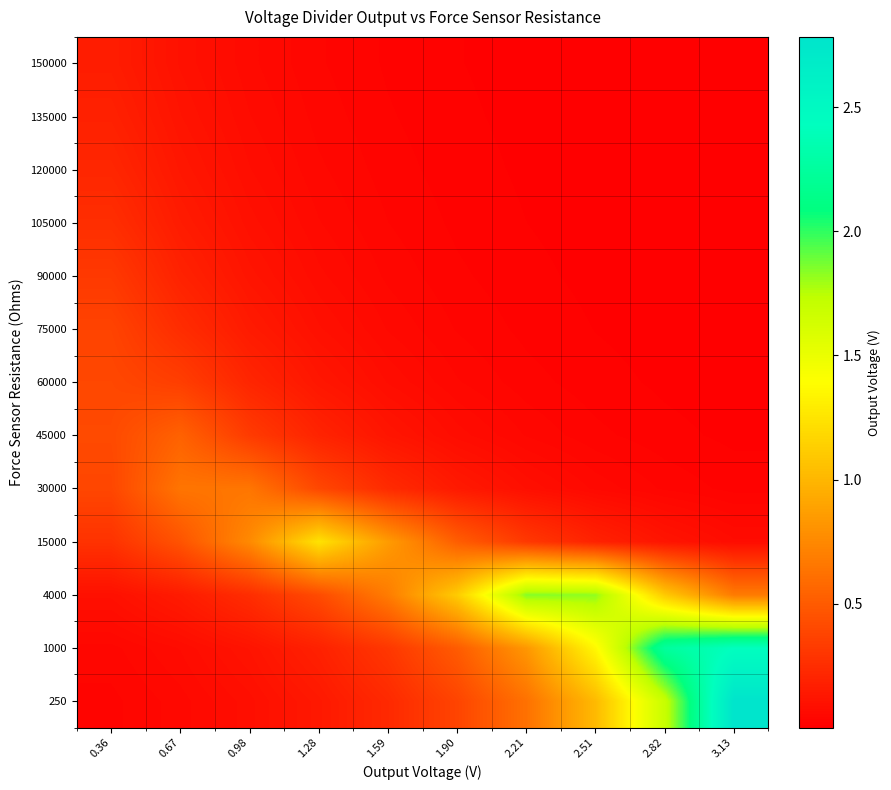

How many categories are shown in the chart?

10